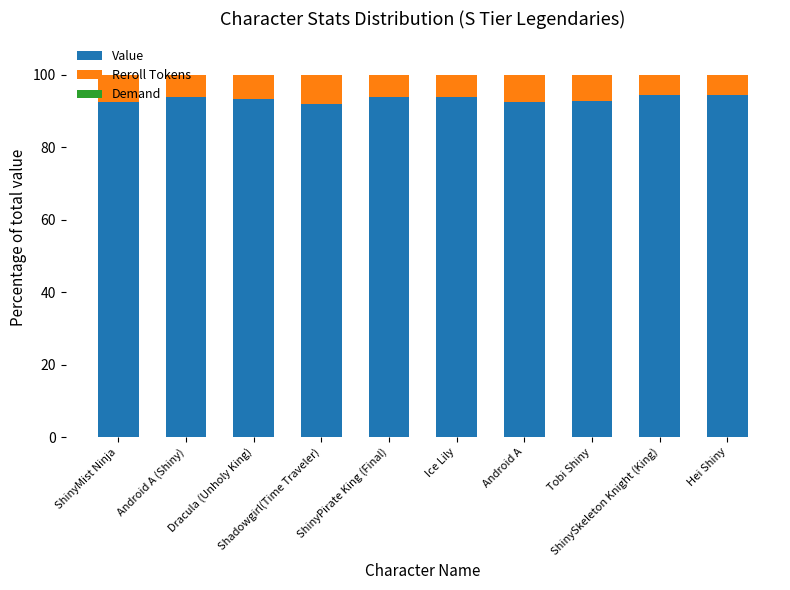

At which category is the sum across all series the highest?

ShinyMist Ninja